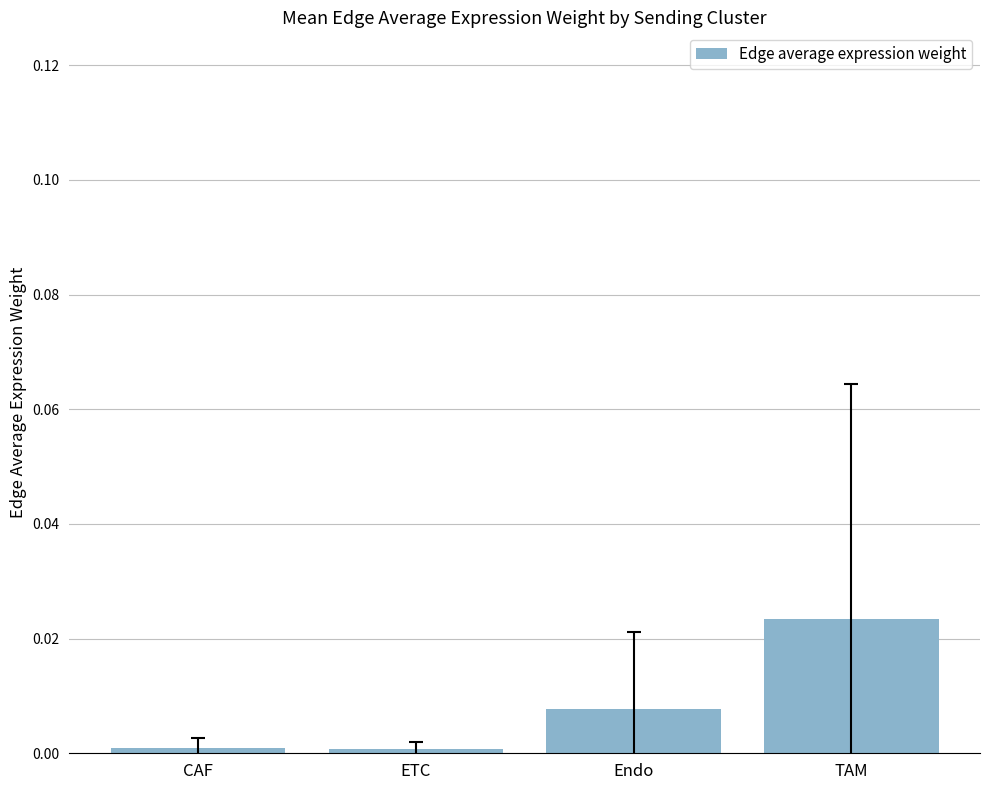

Which category has the highest value across all series?

TAM